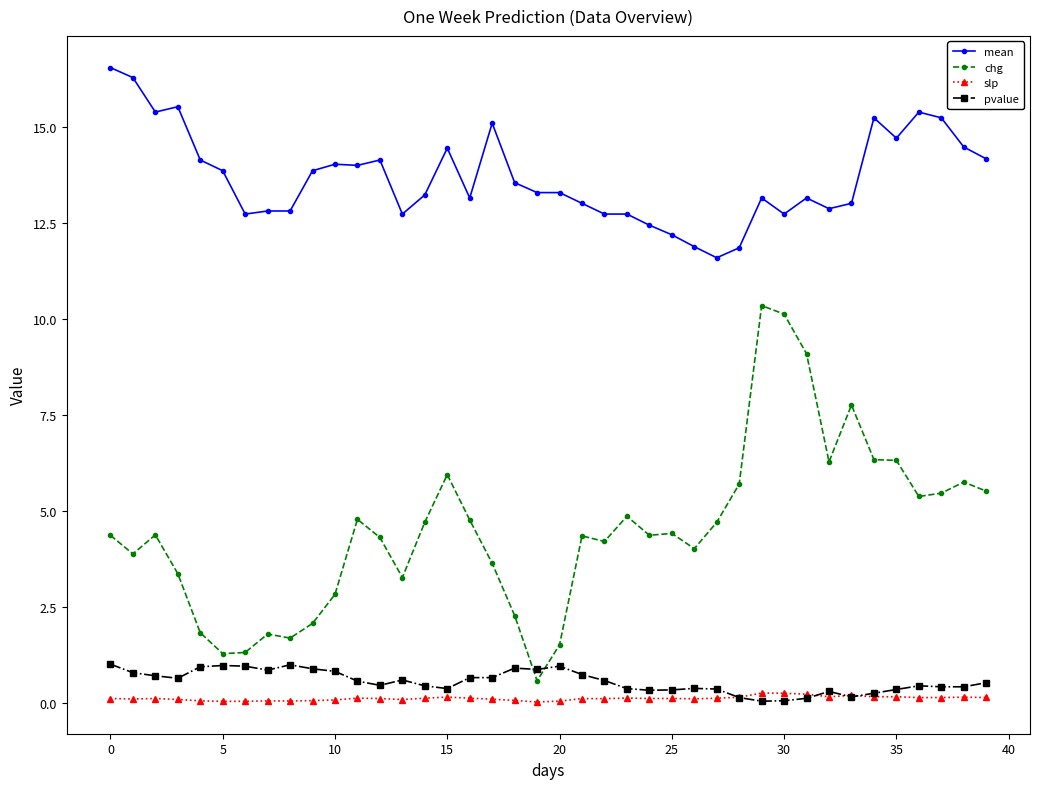

Rank the series by their maximum value, from highest to lowest.

mean, chg, pvalue, slp